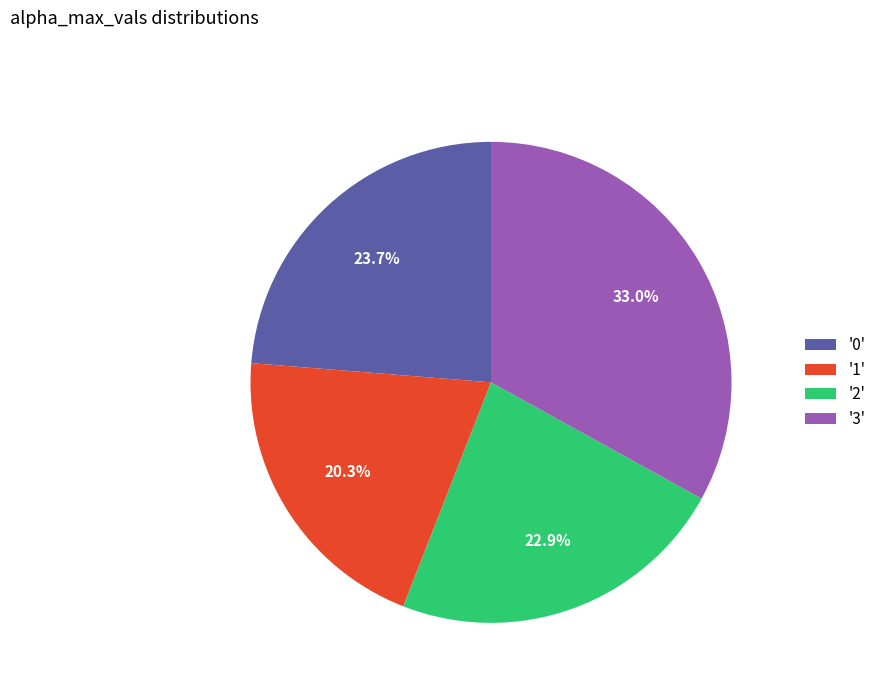

Which slice is the smallest?

'1'